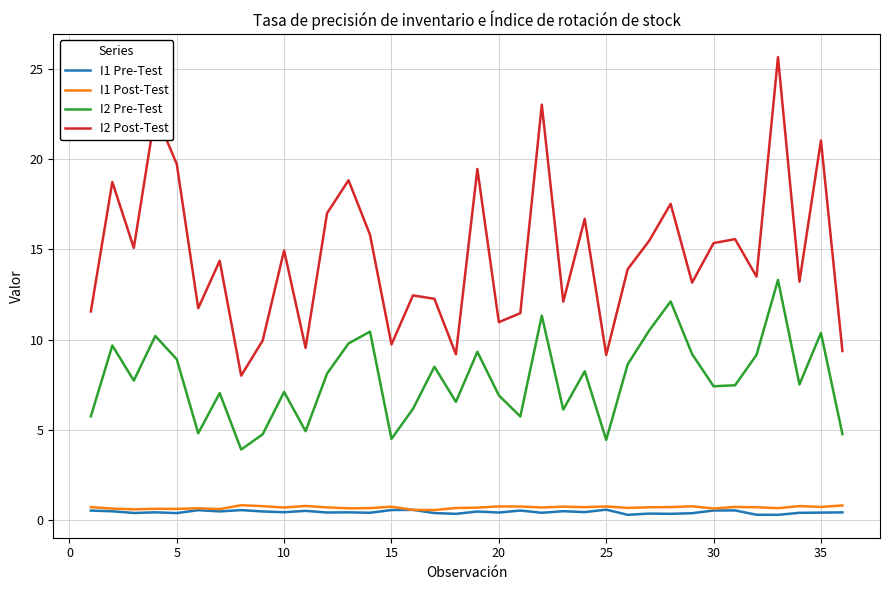

True or false: I2 Post-Test and I2 Pre-Test cross at least once.

False